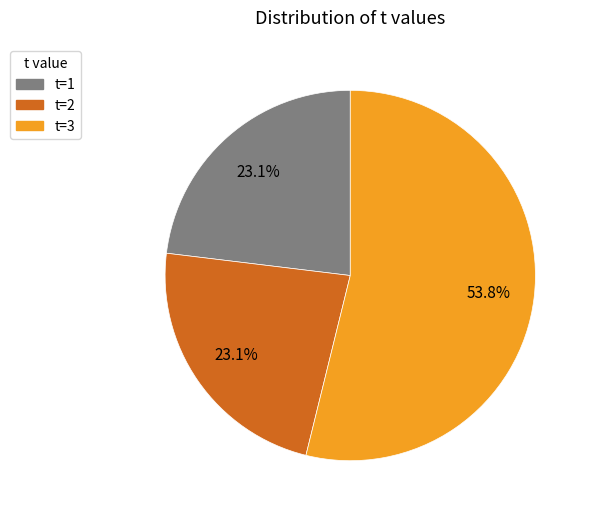

Which slice represents more than half of the pie?

t=3